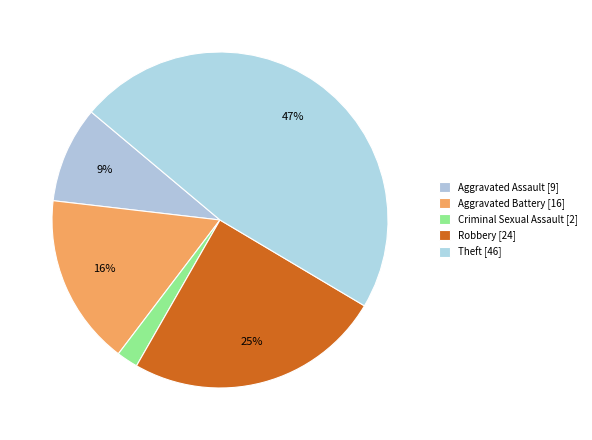

How many segments does this pie chart have?

5